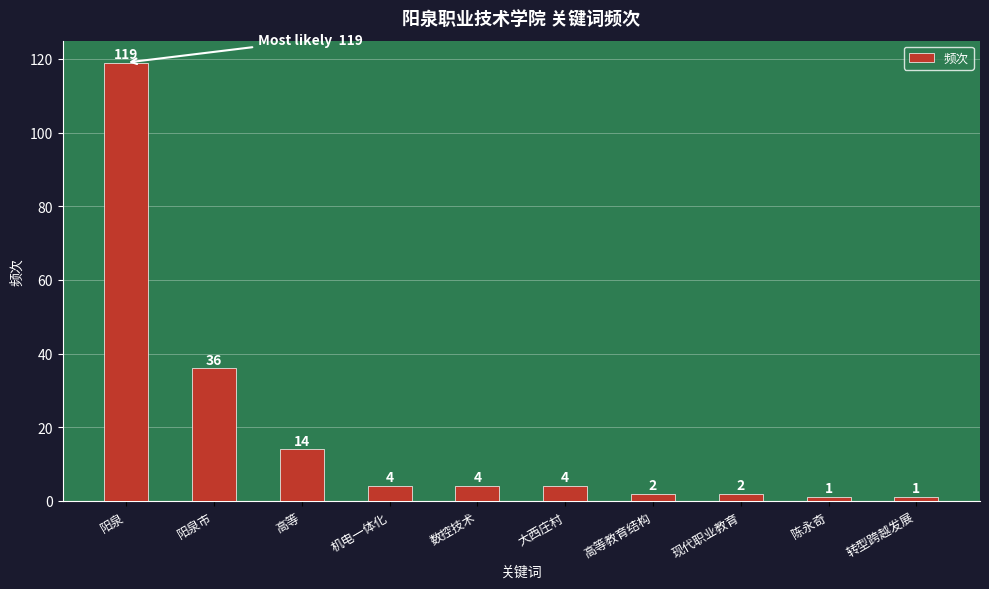

What is the difference between the second highest and second lowest values?

35